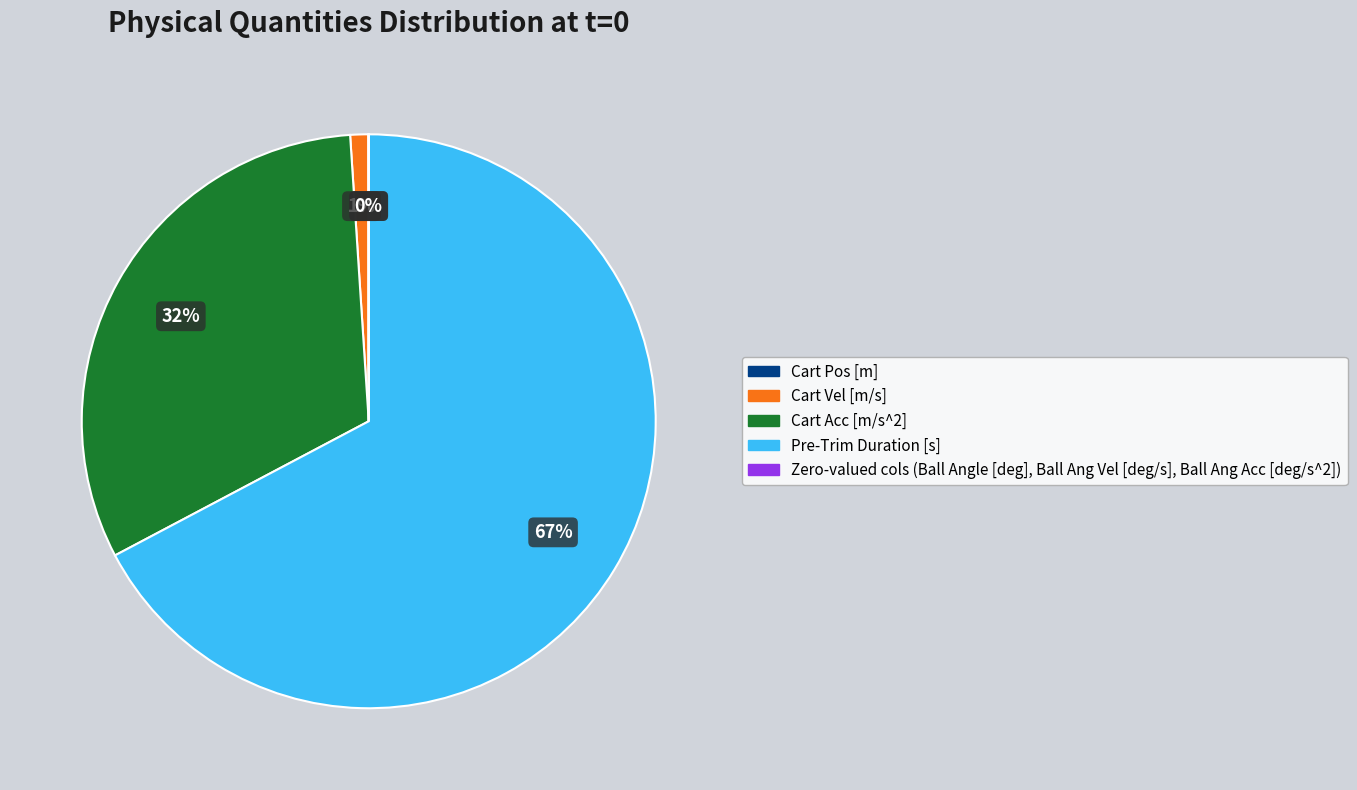

To the nearest percent, what is the average slice percentage?

20%